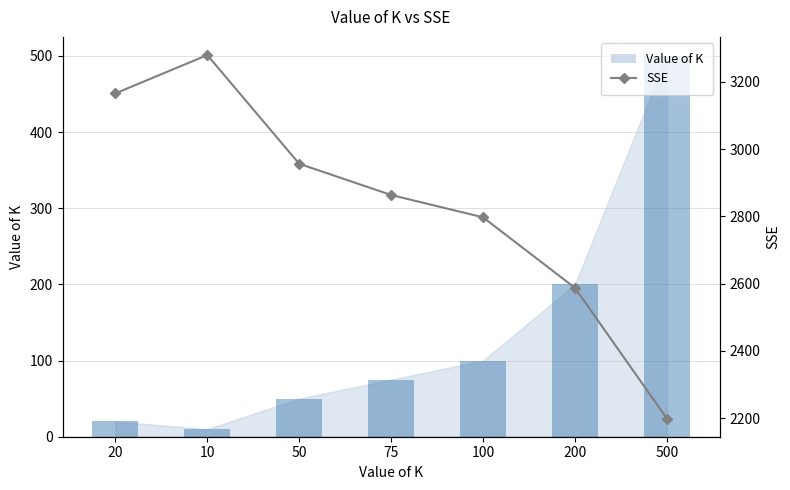

The chart shows a value of 3769.7 at 200. True or false?

False